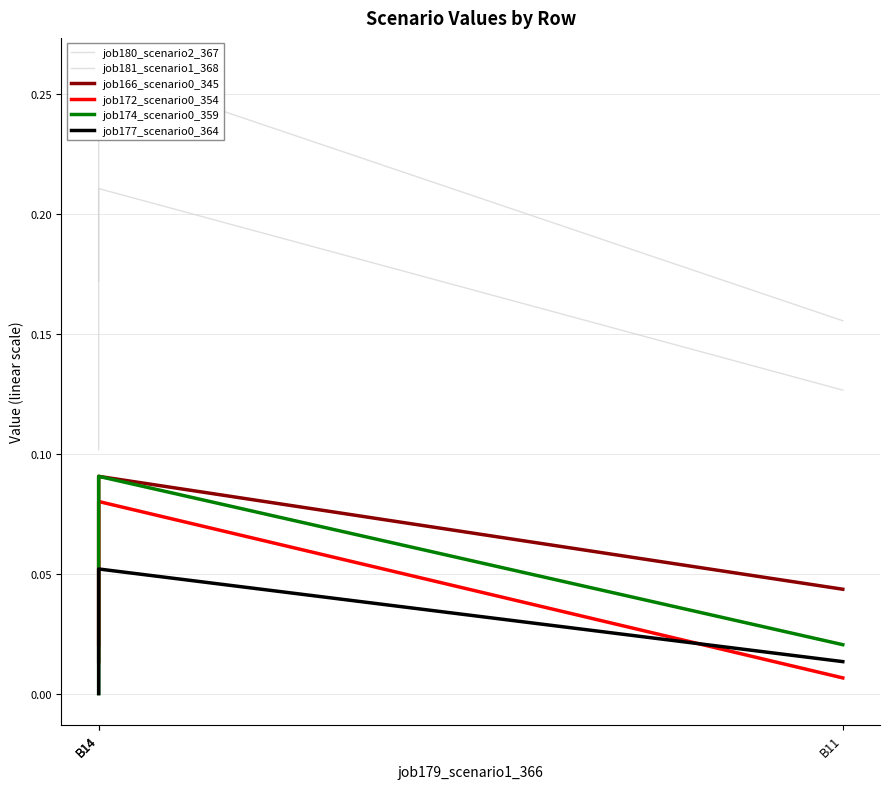

Reading left to right, transcribe all the data shown in this chart.

job180_scenario2_367: 0.2	0.2	0.1
job181_scenario1_368: 0.1	0.3	0.2
job166_scenario0_345: 0.0	0.1	0.0
job172_scenario0_354: 0.0	0.1	0.0
job174_scenario0_359: 0.0	0.1	0.0
job177_scenario0_364: 0.0	0.1	0.0